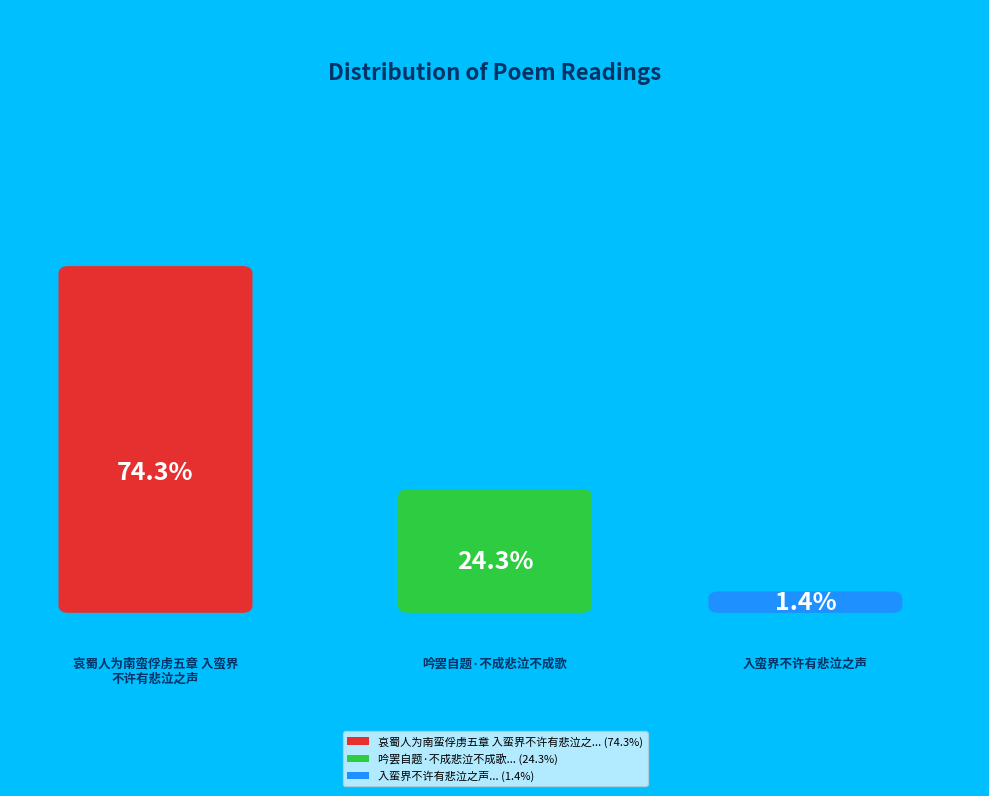

Does any single category account for the majority?

Yes